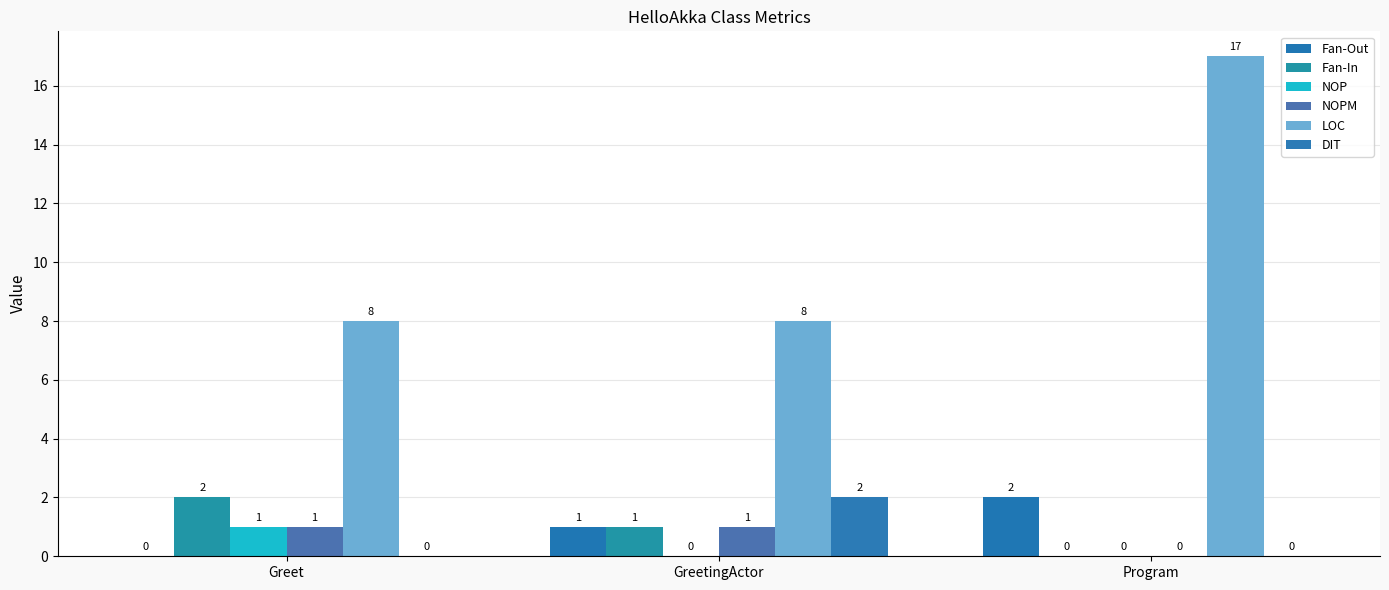

Is it true that DIT equals 3 at GreetingActor?

False